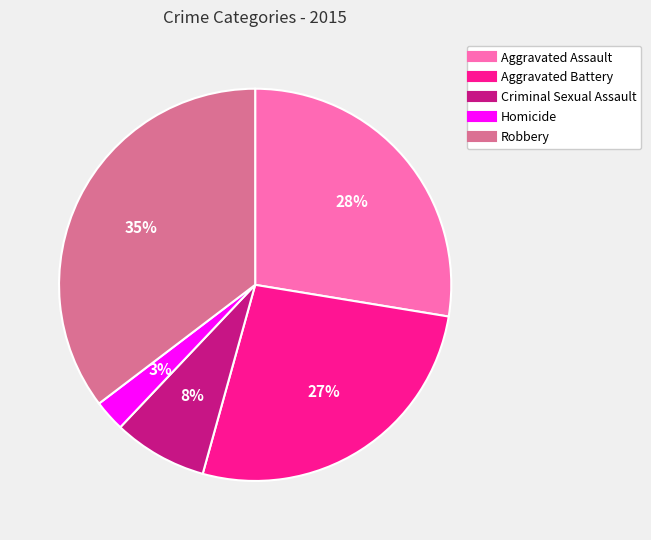

Is there any slice that represents more than half of the pie?

No